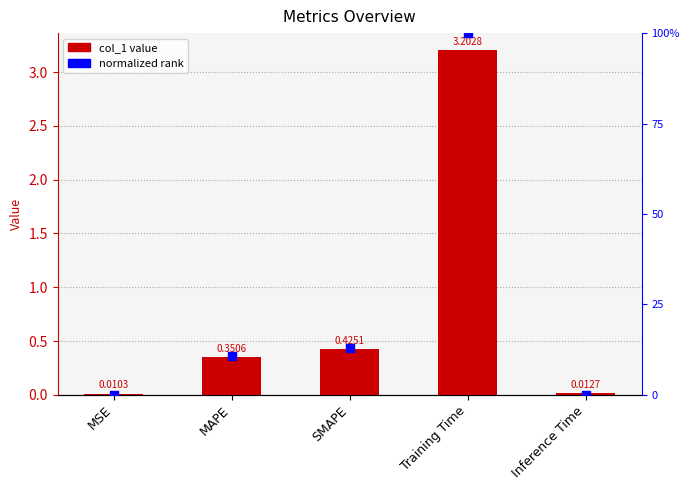

What is the total value across all series at MAPE?

0.5